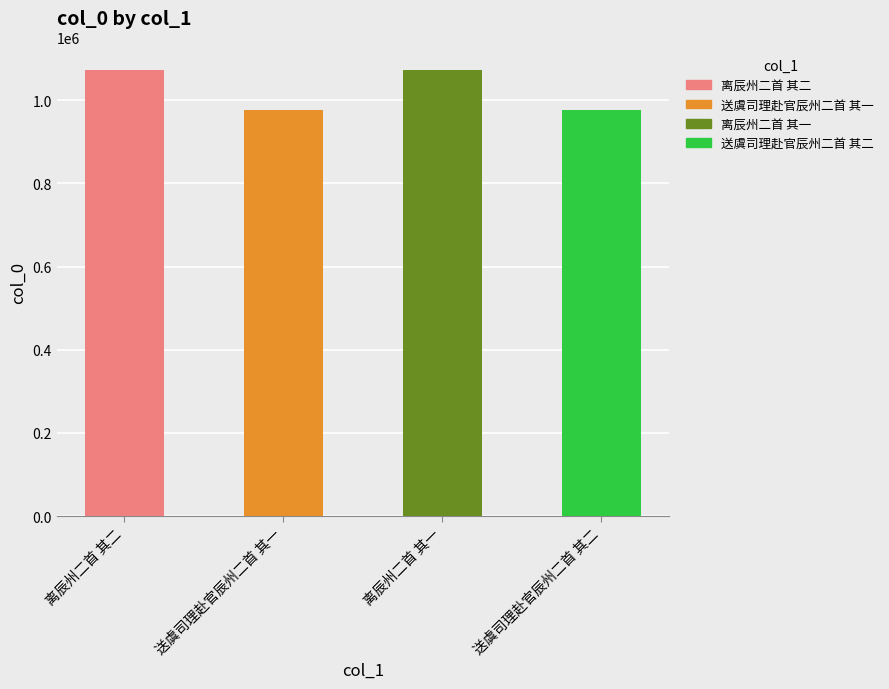

Reading left to right, list all the values displayed in this chart.

离辰州二首 其二=1073102	送虞司理赴官辰州二首 其一=975486	离辰州二首 其一=1073101	送虞司理赴官辰州二首 其二=975485